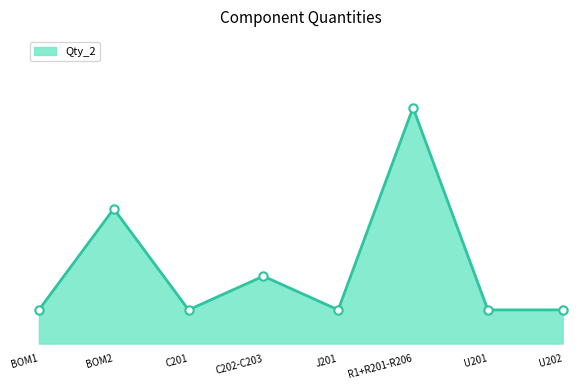

Does the chart have visible grid lines?

No